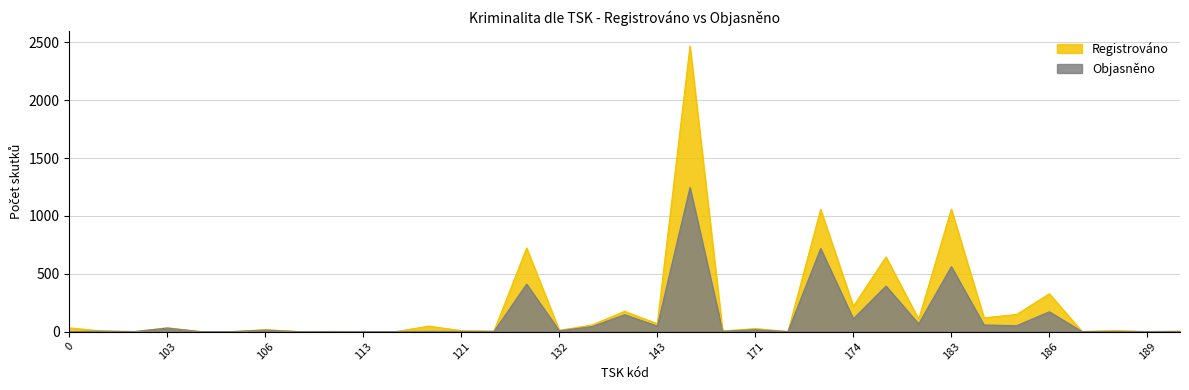

True or false: Registrováno and Objasněno intersect in this chart.

False